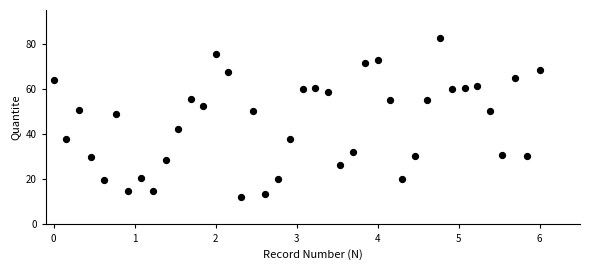

What is the range of X values (max minus min)?

6.0